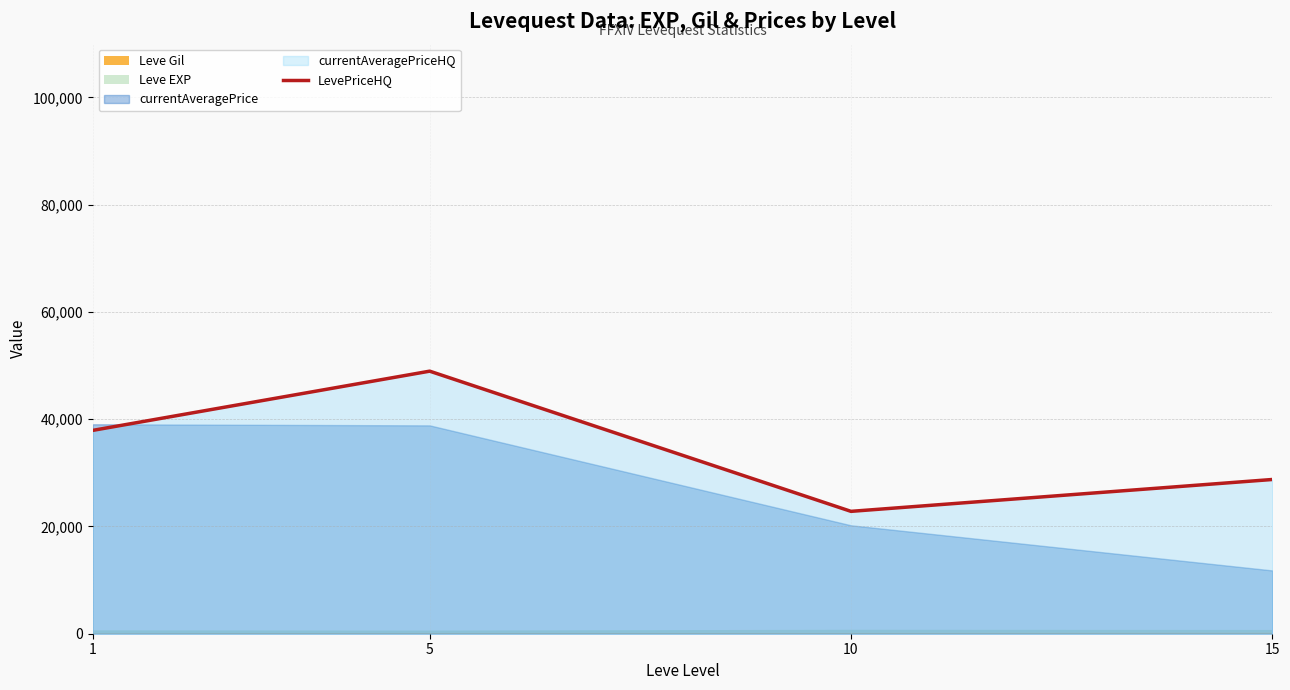

Rank the categories by value from lowest to highest.

10, 15, 1, 5